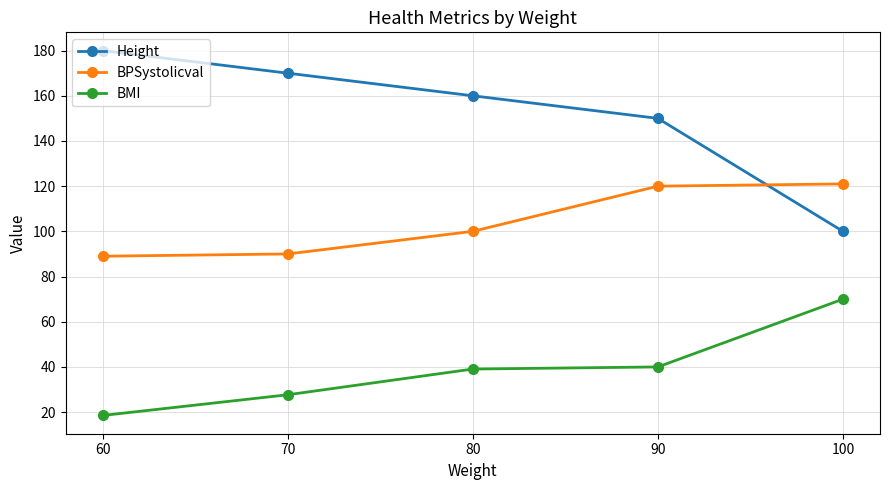

Reading left to right, list all the values displayed in this chart.

Height: 180.0	170.0	160.0	150.0	100.0
BPSystolicval: 89.0	90.0	100.0	120.0	121.0
BMI: 18.5	27.7	39.1	40.0	70.0